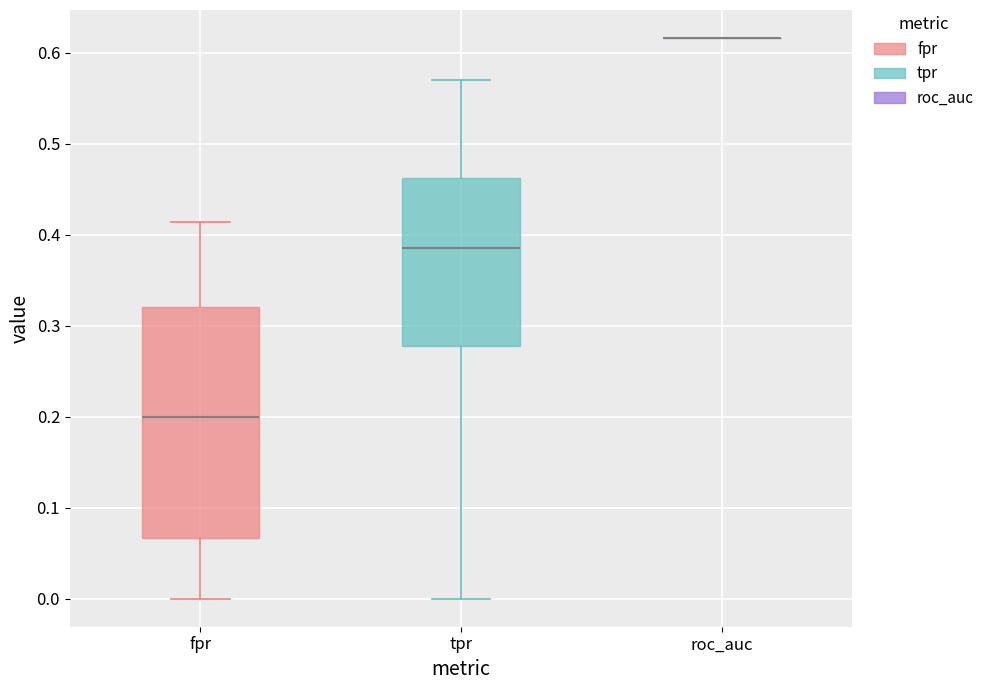

Reading left to right, transcribe this box plot: for each box, give where its median line is, the range the box spans, and where its two whiskers end, as read against the y-axis. The values are not printed on the chart, so give them approximately, as read against the axis.

fpr: median 0.20, box 0.07 to 0.32, whiskers 0.00 to 0.41
tpr: median 0.38, box 0.28 to 0.46, whiskers 0.00 to 0.57
roc_auc: box collapsed to a line at 0.62, whiskers 0.62 to 0.62